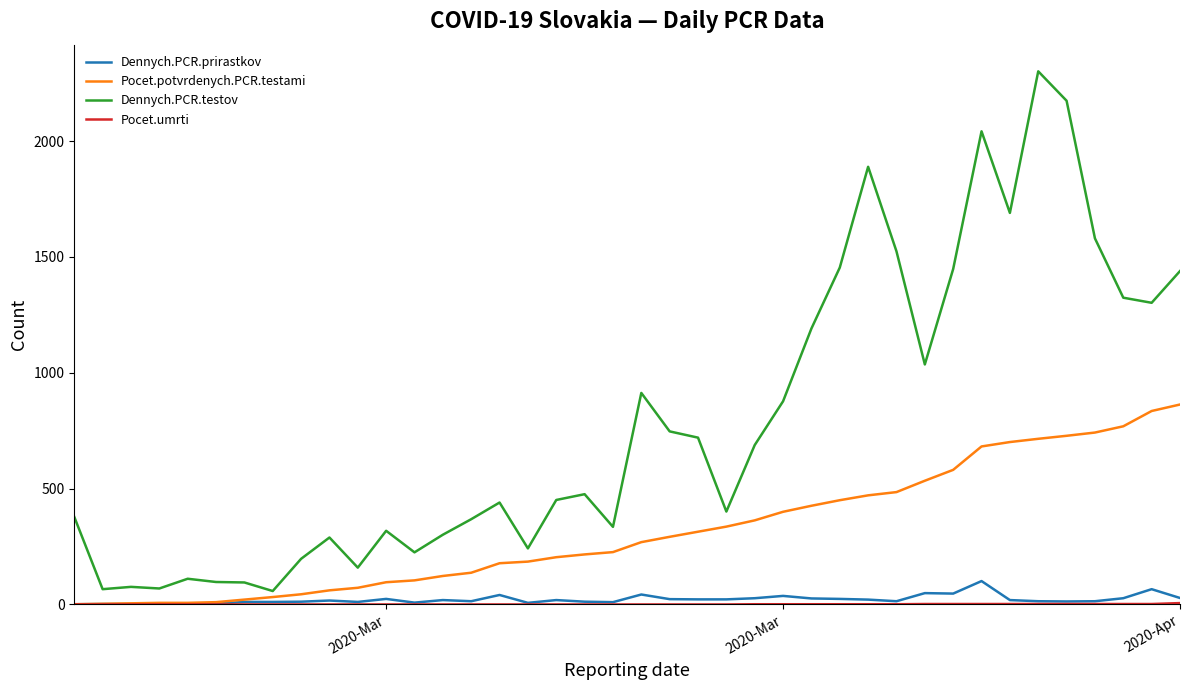

What is the maximum value for Dennych.PCR.testov?

2301